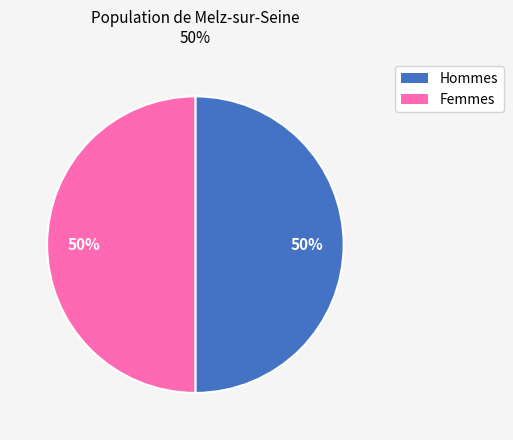

Count the number of slices in the pie.

2